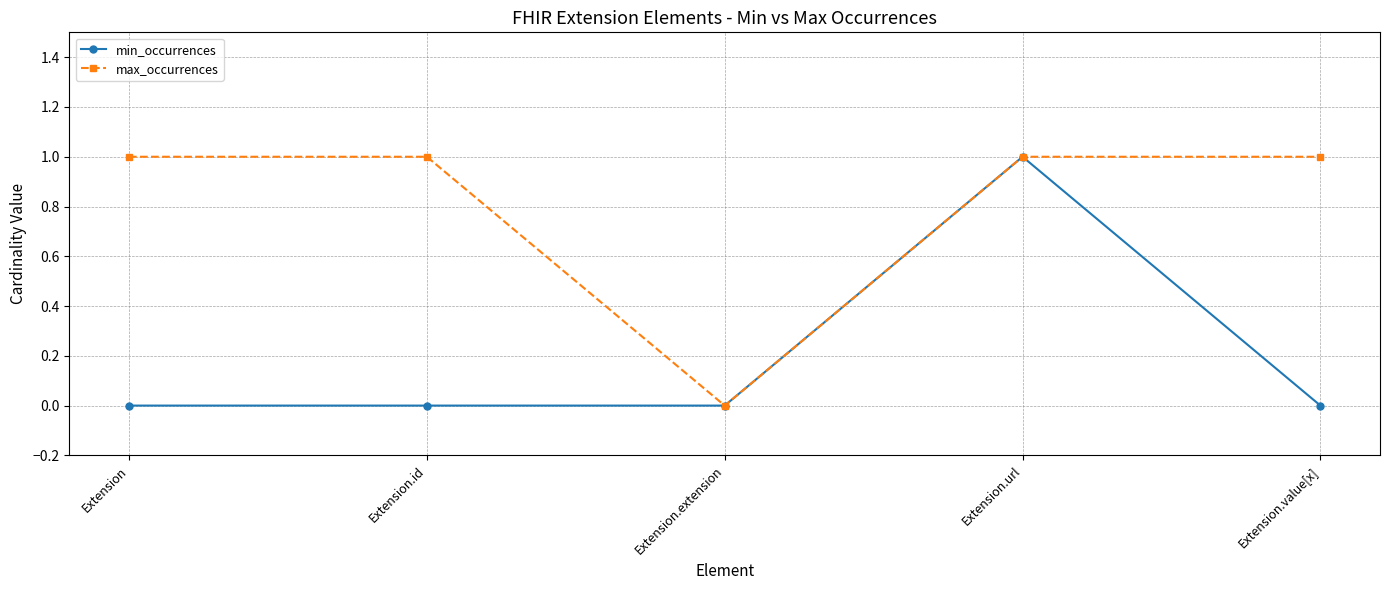

How many series are shown in this chart?

2